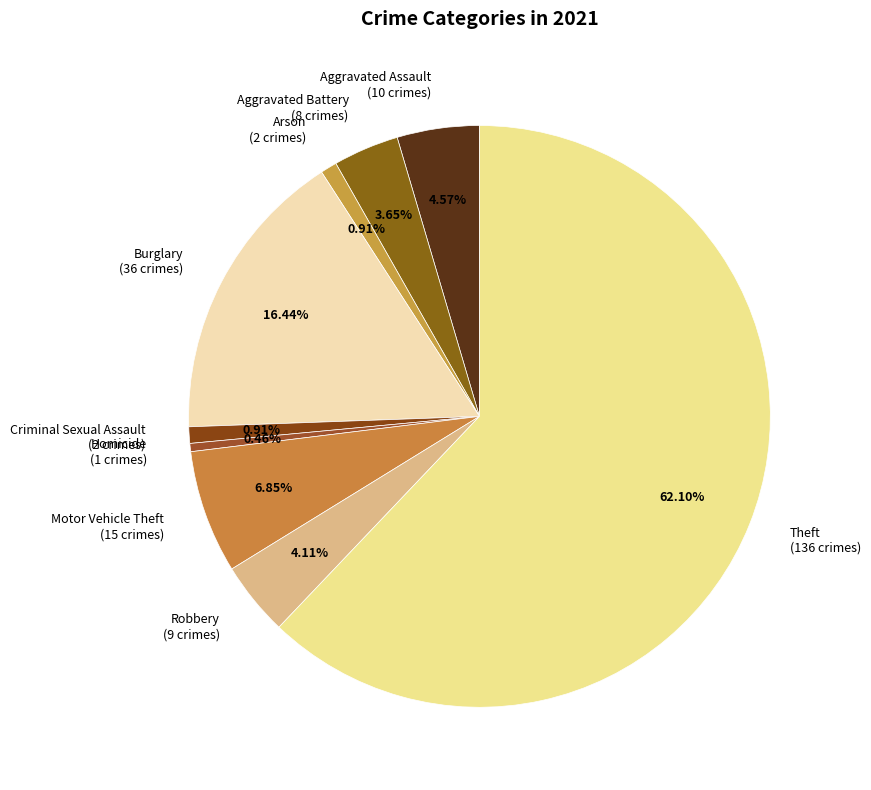

What is the ratio of the value at Aggravated Battery (8 crimes) to the value at Arson (2 crimes)?

4.0